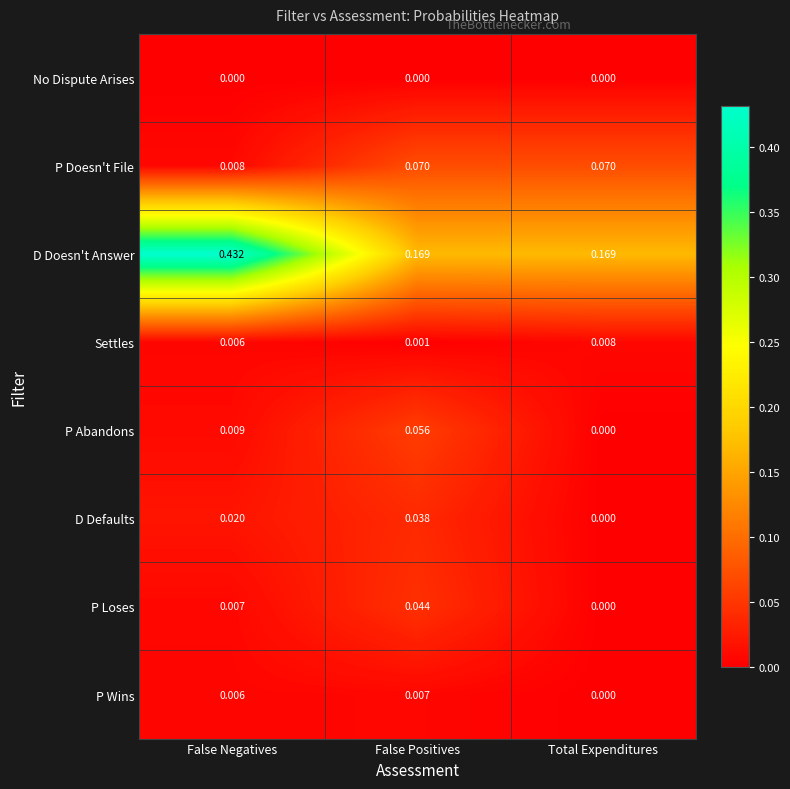

Which series has the largest total across all categories?

D Doesn't Answer